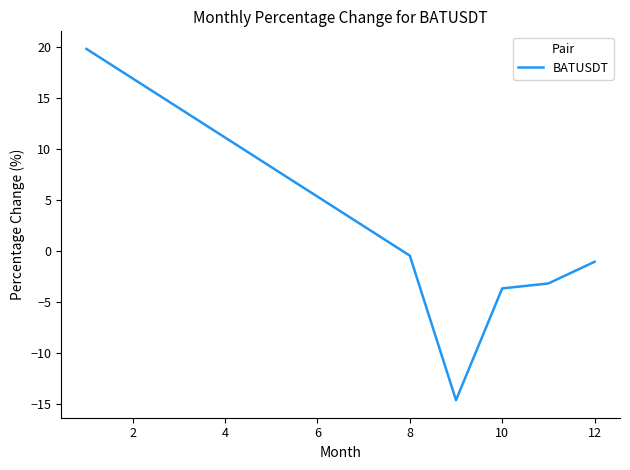

What is the maximum value shown in the chart?

19.8